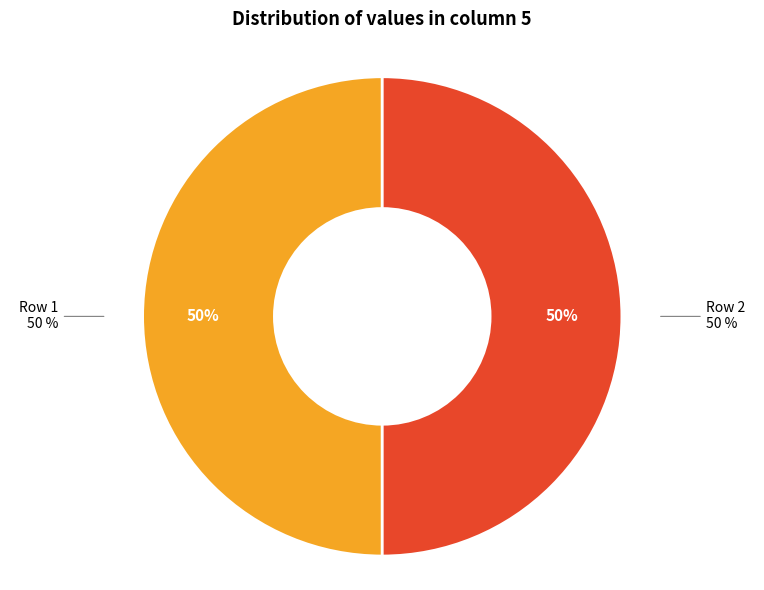

Is 1 the majority of the pie?

No